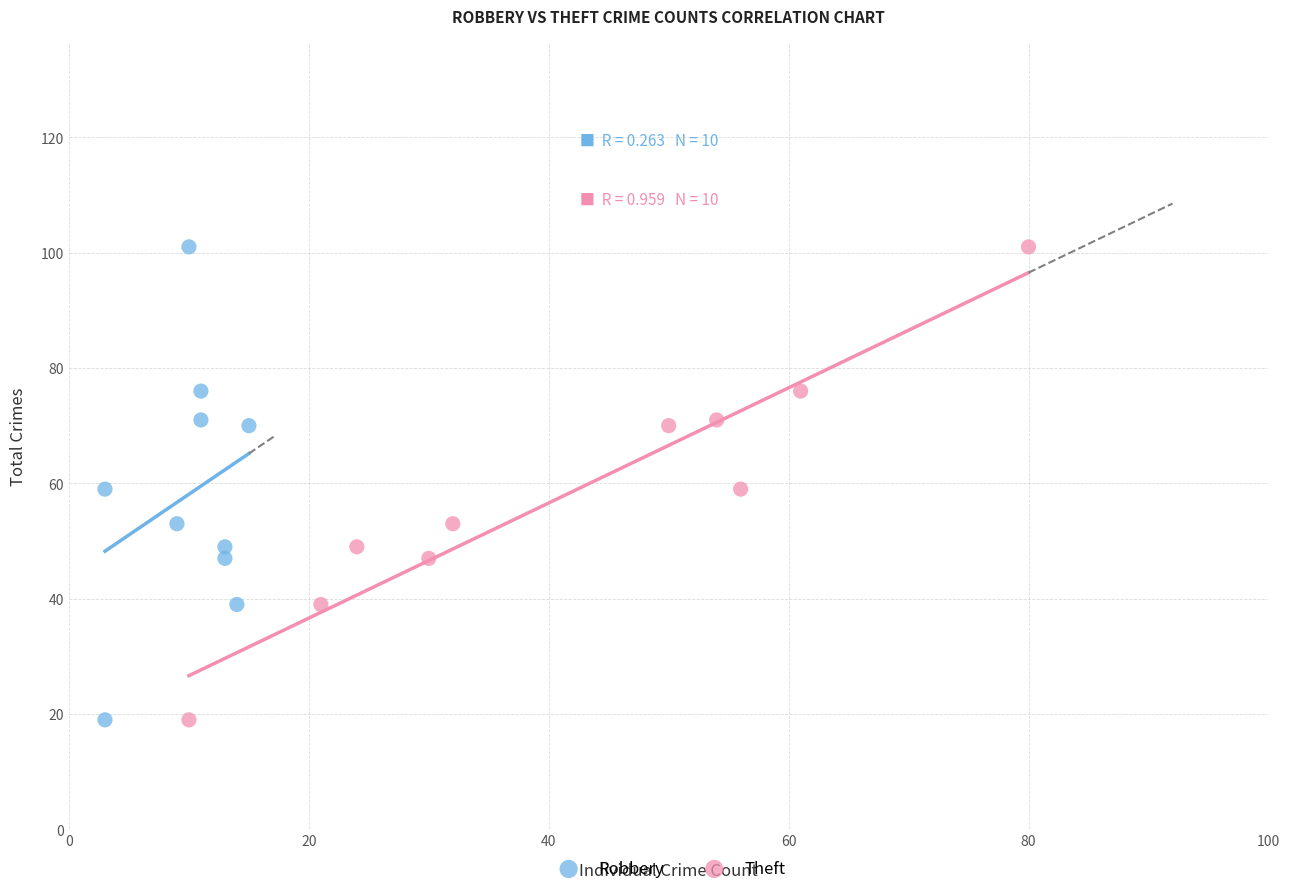

What are all the series names shown in the legend?

Robbery, Theft